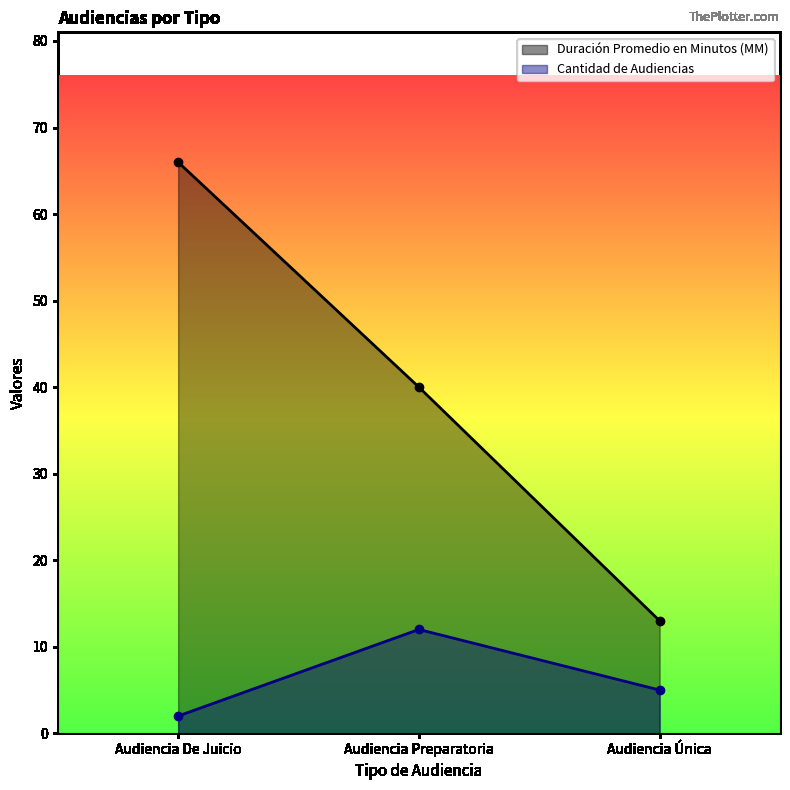

The value of Cantidad de Audiencias at Audiencia De Juicio is 3. True or false?

False